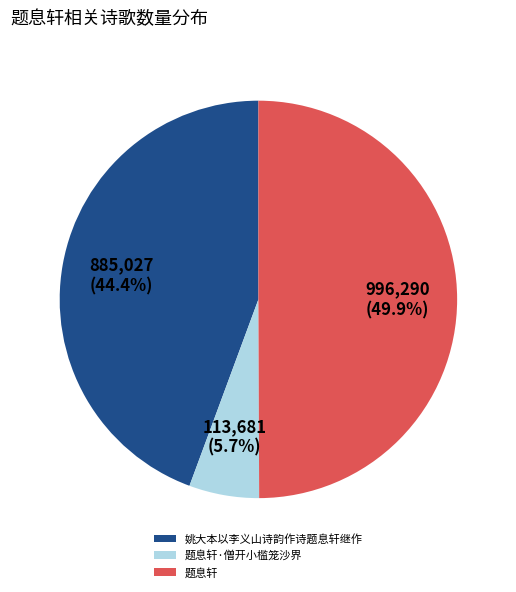

Which has a higher value, 姚大本以李义山诗韵作诗题息轩继作 or 题息轩?

题息轩